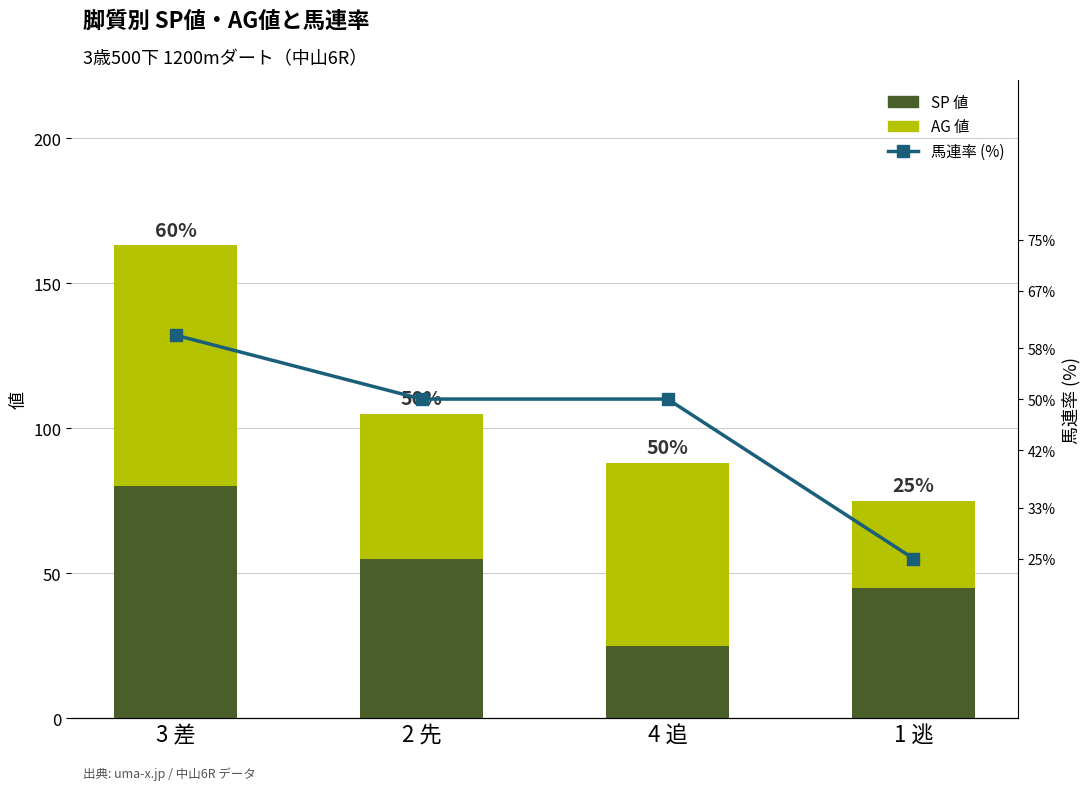

True or false: SP 値 has a value of 45 at 1 逃.

True